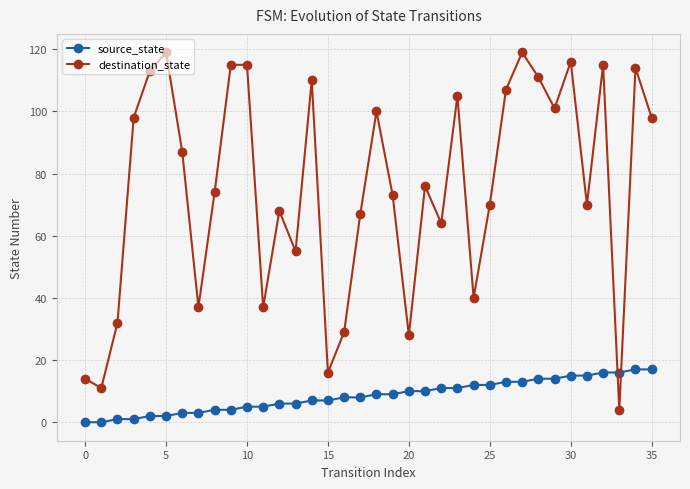

What is the minimum value for destination_state?

4